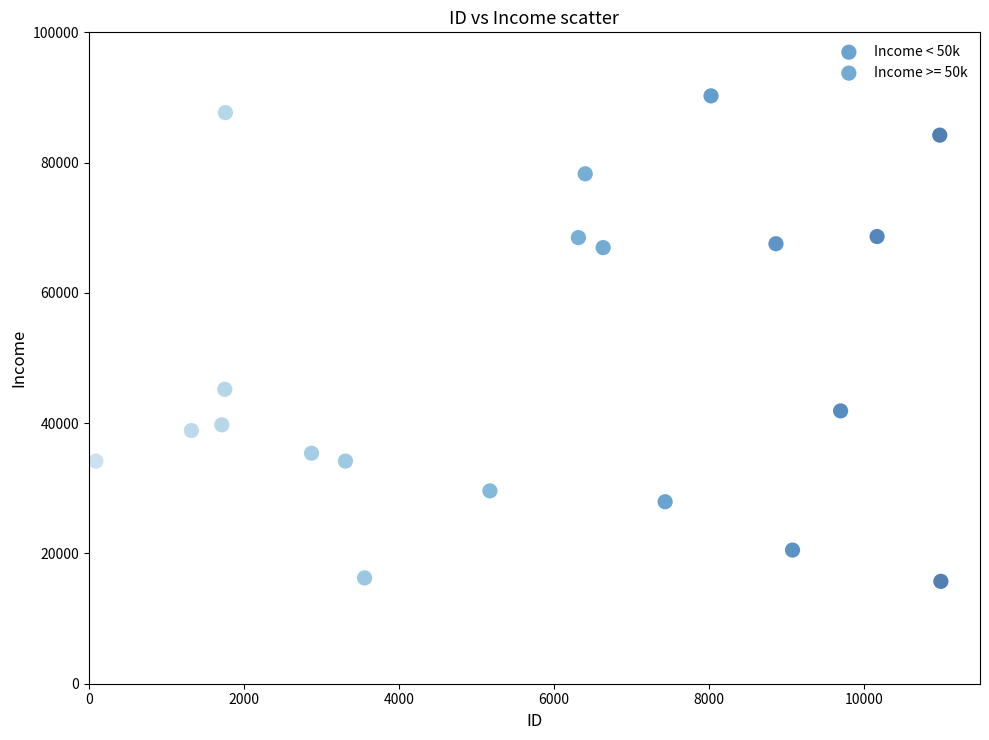

Which series reaches the minimum Y coordinate?

Income < 50k